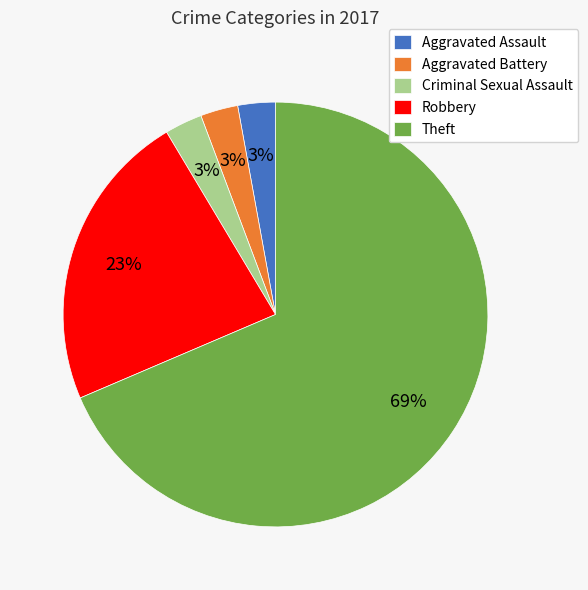

To the nearest percent, what is the combined percentage of Aggravated Battery and Criminal Sexual Assault?

6%